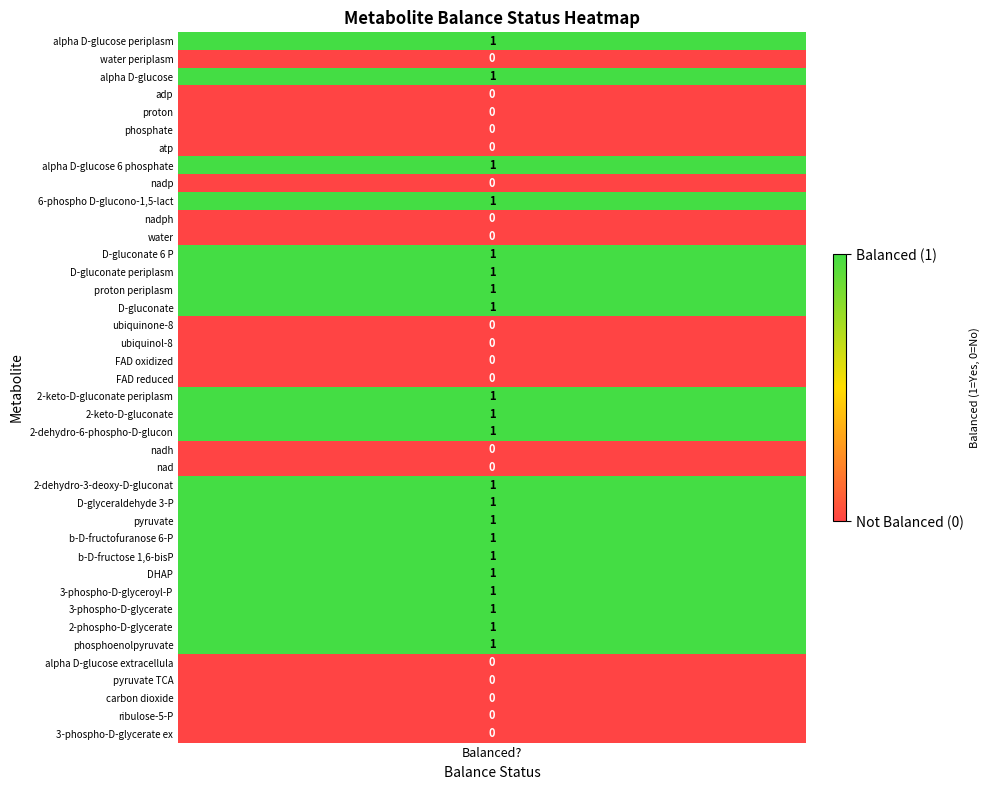

Which category has the highest value across all series?

balanced